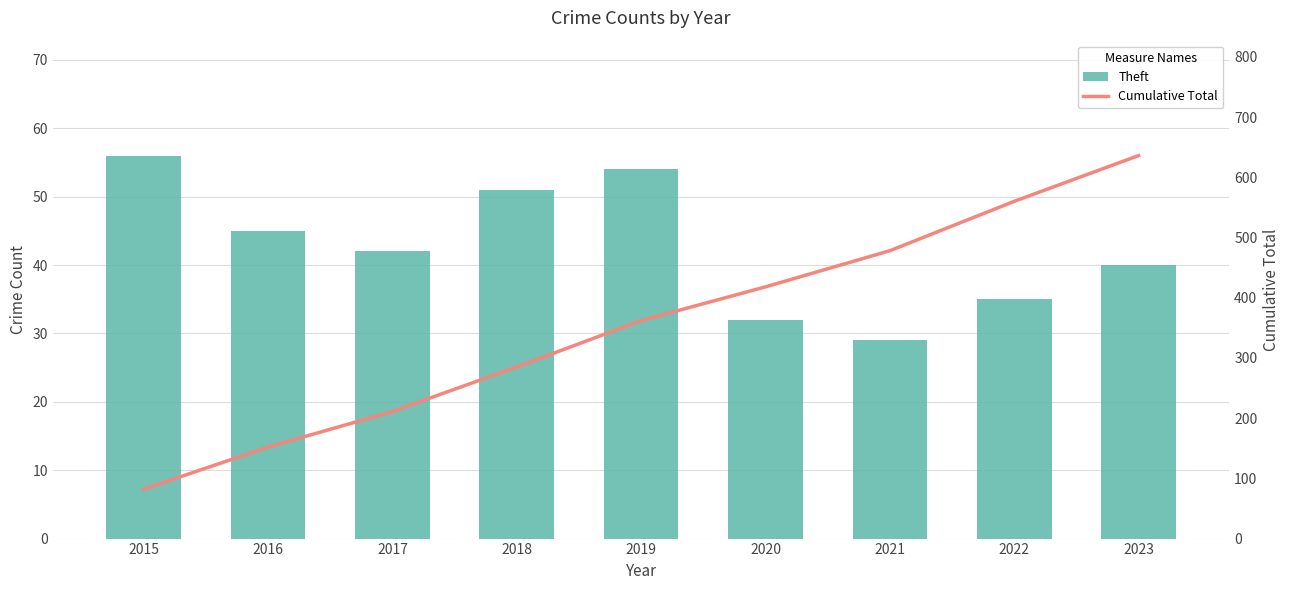

True or false: Theft has a value of 32 at 2020.

True